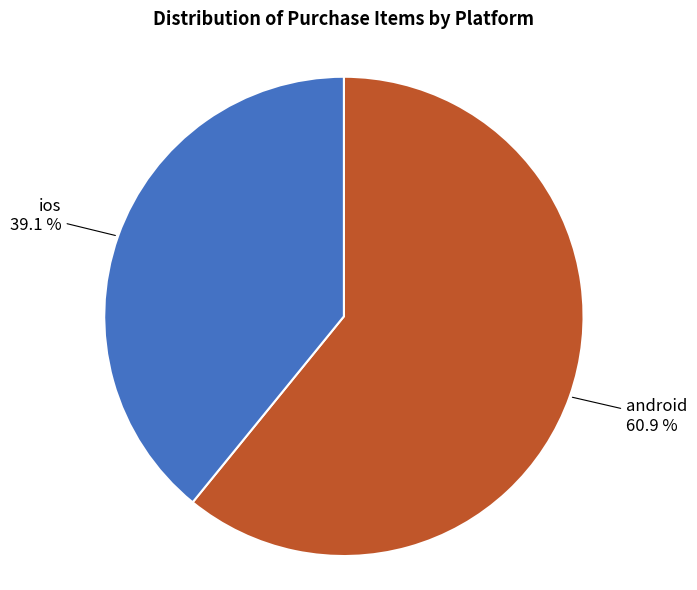

Is there any slice that represents more than half of the pie?

Yes